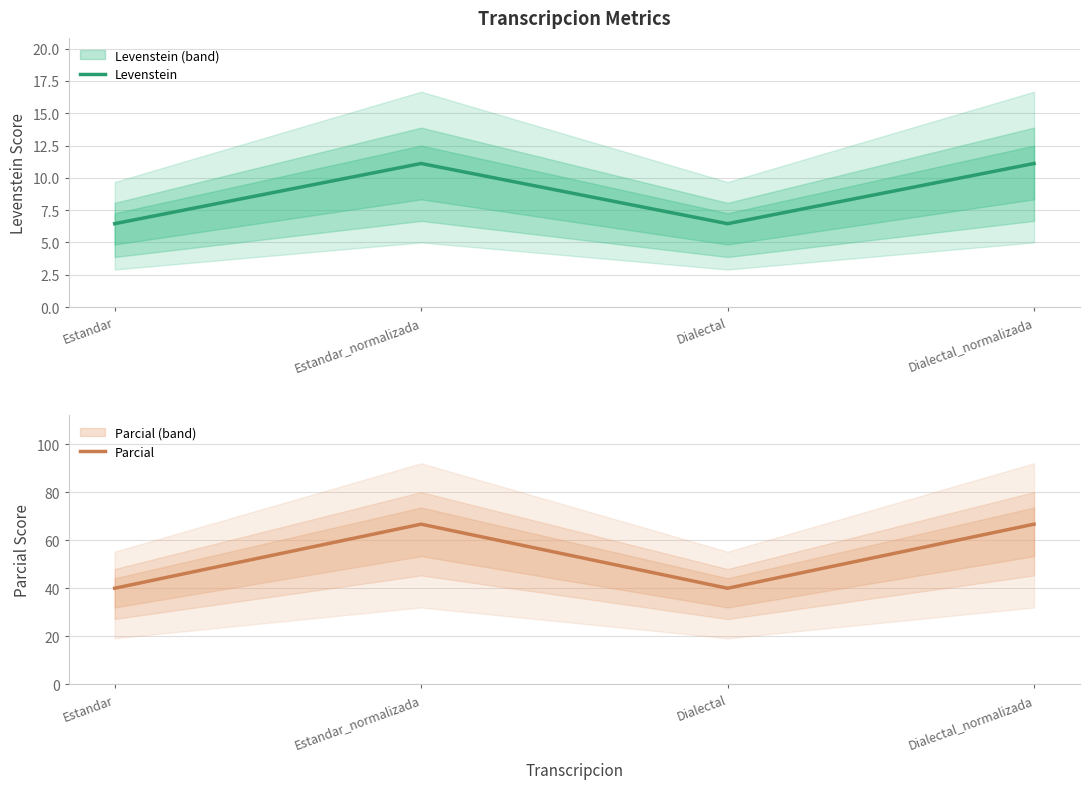

Where does the Parcial series first go above 66?

Estandar_normalizada